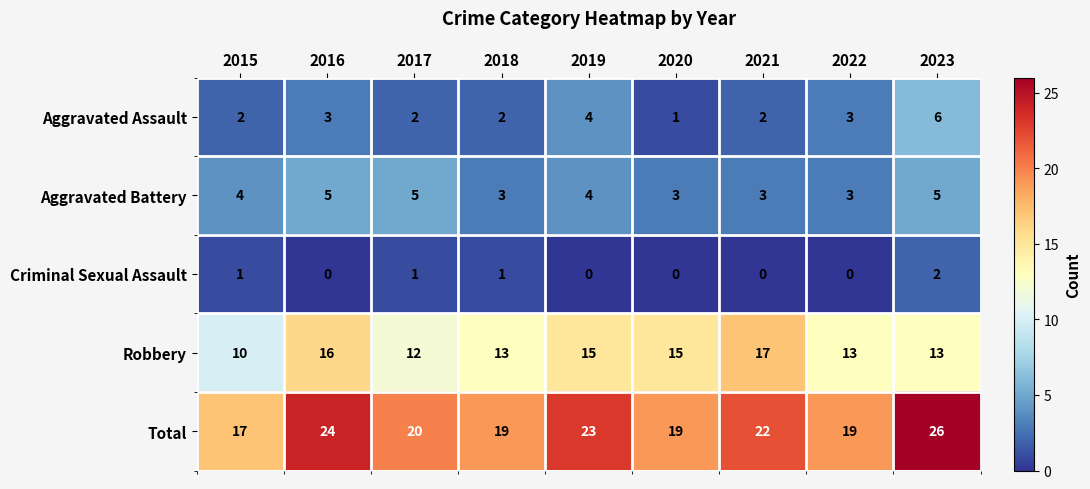

How many series are shown in this chart?

5